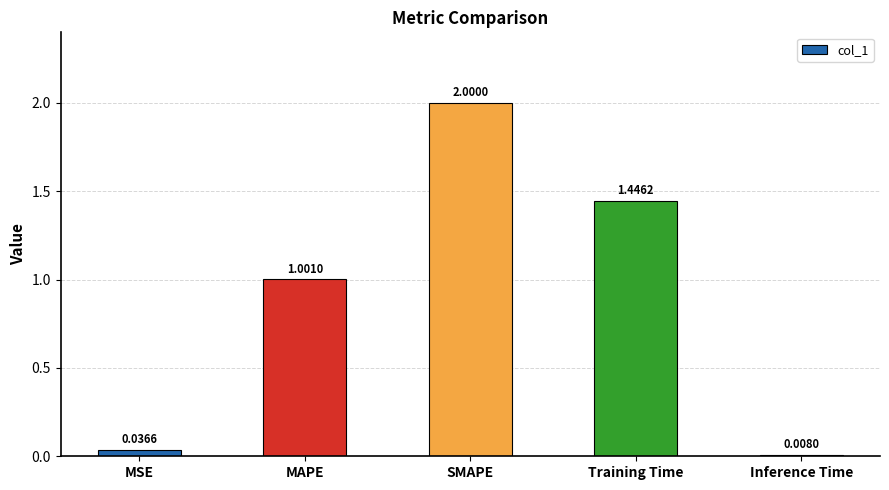

List the labels in order of value, smallest first.

Inference Time, MSE, MAPE, Training Time, SMAPE